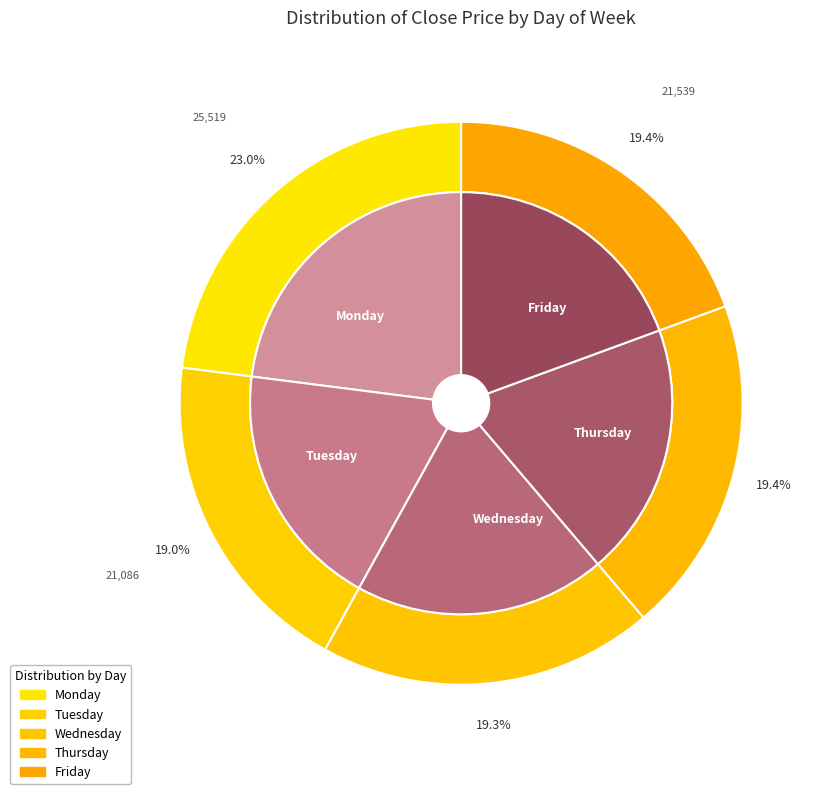

Is Monday the majority of the pie?

No